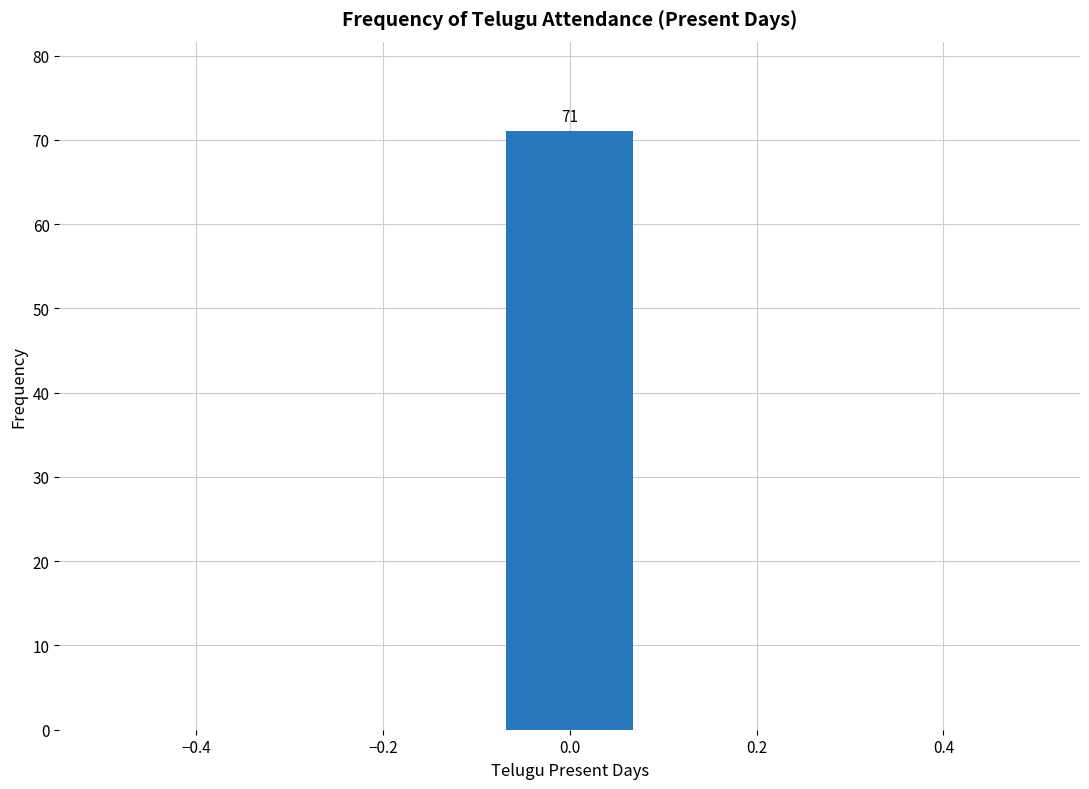

Which range on the x-axis has the tallest bar?

-0.08 to 0.08